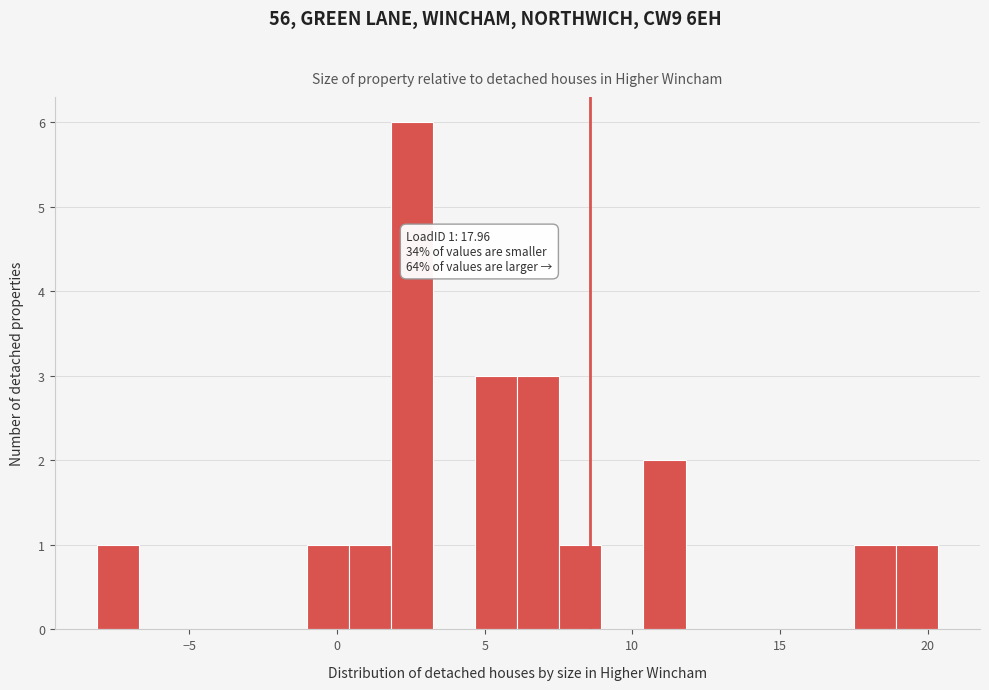

Around what value on the x-axis is the tallest bar? Give the approximate position of its centre, as read against the axis.

2.5